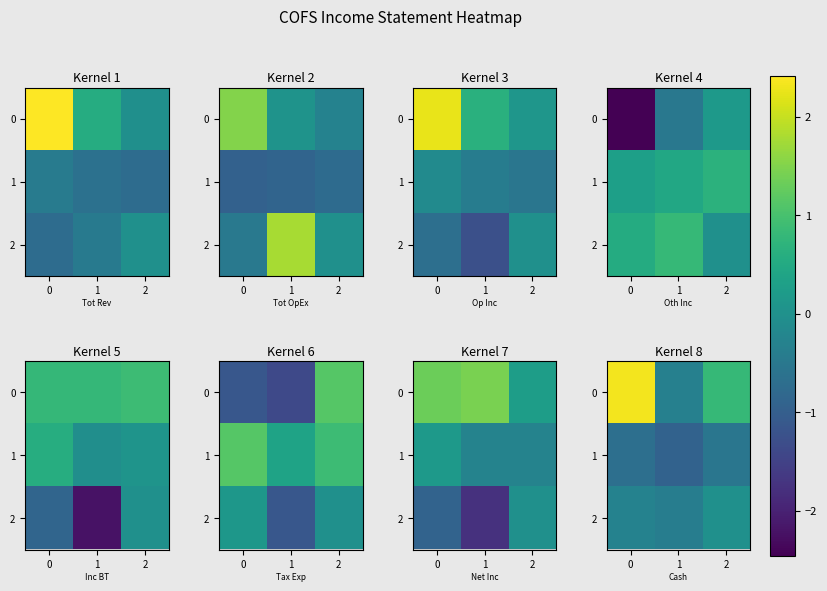

At which label is 1 closest to 0?

2